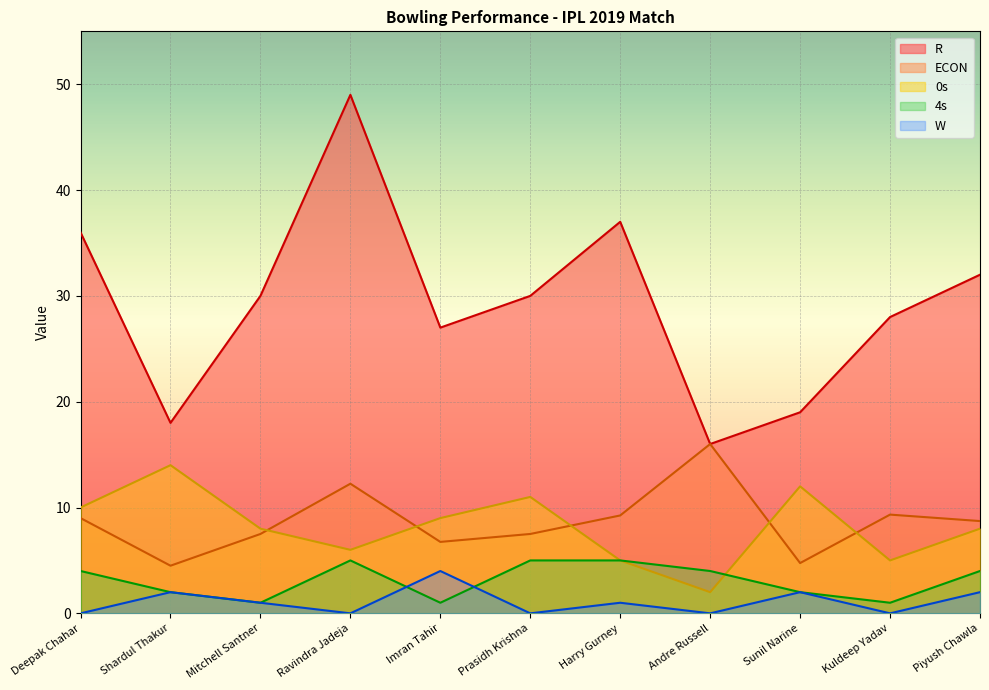

Reading right to left, transcribe all the data shown in this chart.

R: 32.0	28.0	19.0	16.0	37.0	30.0	27.0	49.0	30.0	18.0	36.0
ECON: 8.7	9.3	4.8	16.0	9.2	7.5	6.8	12.2	7.5	4.5	9.0
0s: 8.0	5.0	12.0	2.0	5.0	11.0	9.0	6.0	8.0	14.0	10.0
4s: 4.0	1.0	2.0	4.0	5.0	5.0	1.0	5.0	1.0	2.0	4.0
W: 2.0	0.0	2.0	0.0	1.0	0.0	4.0	0.0	1.0	2.0	0.0